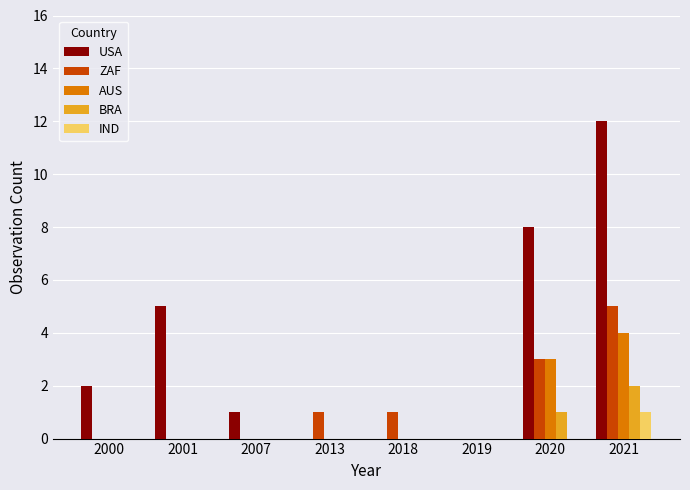

The value of IND at 2021 is 1. True or false?

True